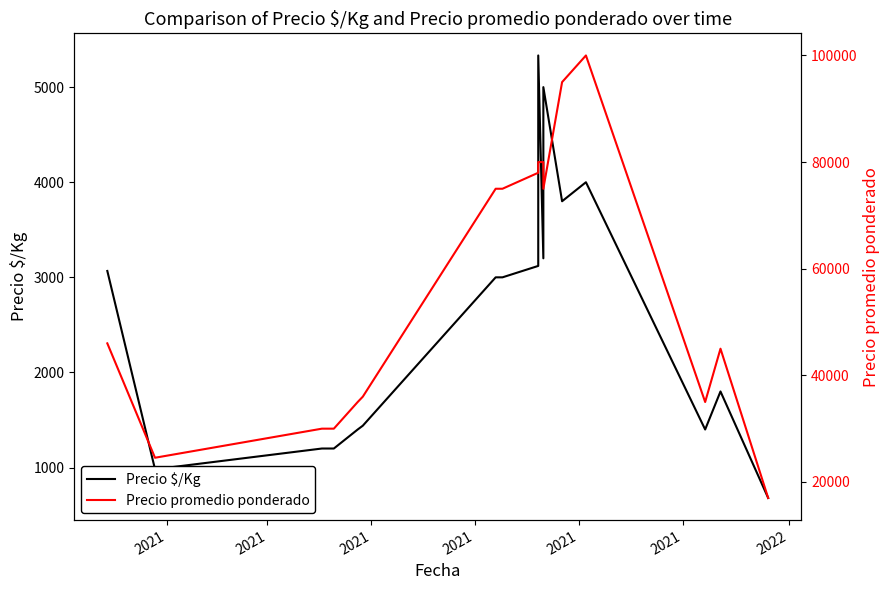

How many distinct data groups are displayed?

2